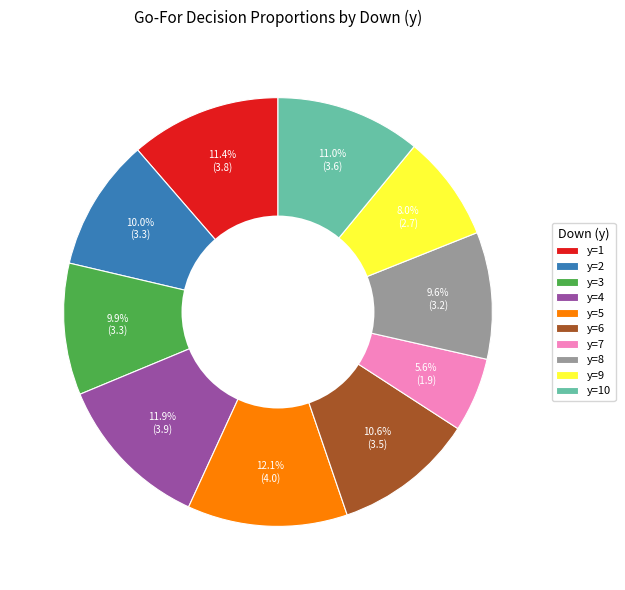

Which slice is the smallest?

y=7